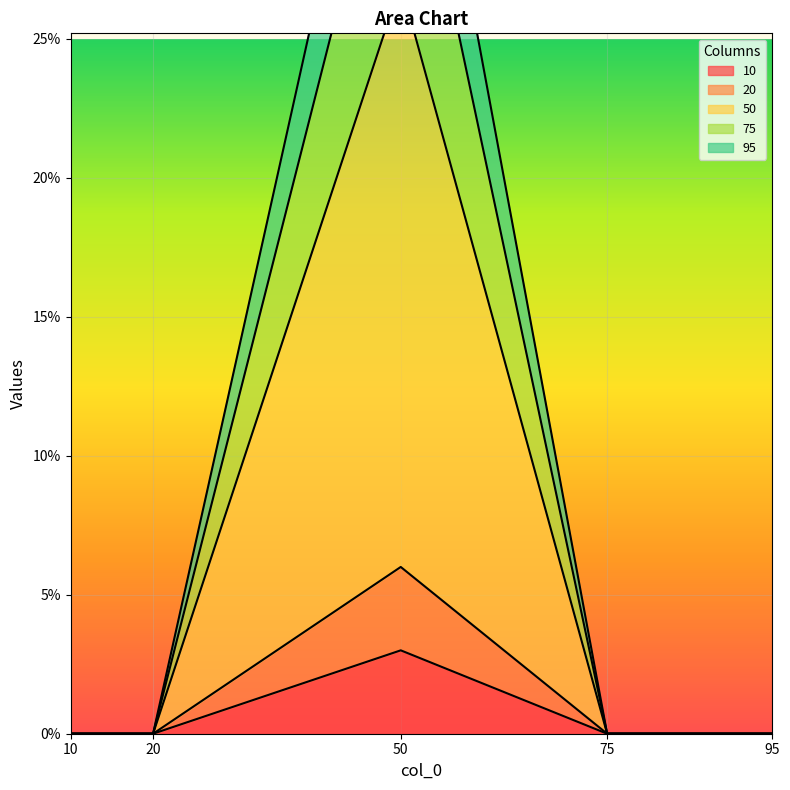

Is the value of 10 at 20 greater than the value of 95 at 50?

No